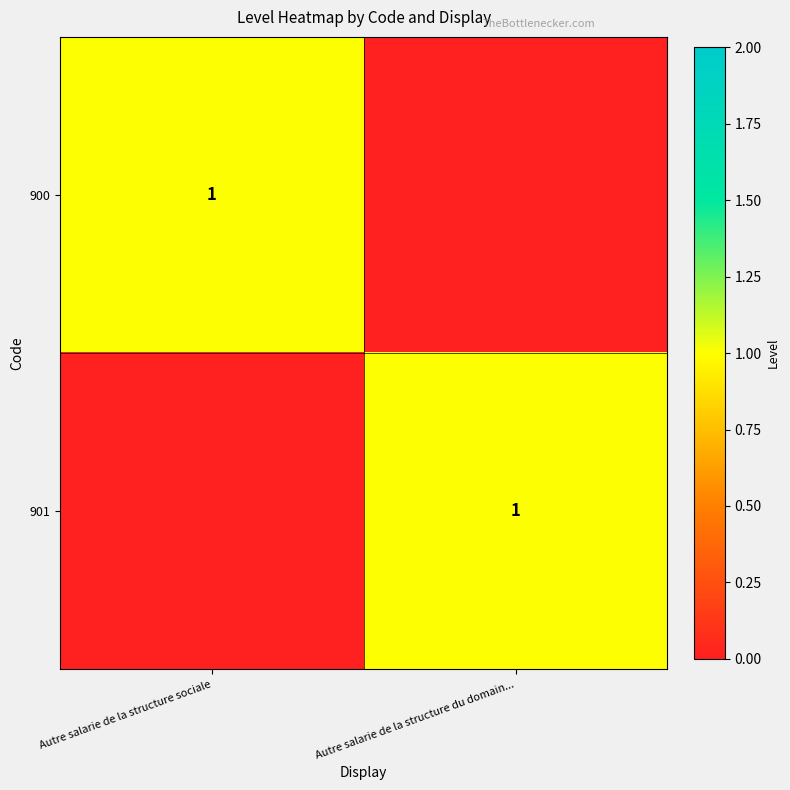

The 900 series shows 1 at Autre salarie de la structure sociale. True or false?

True